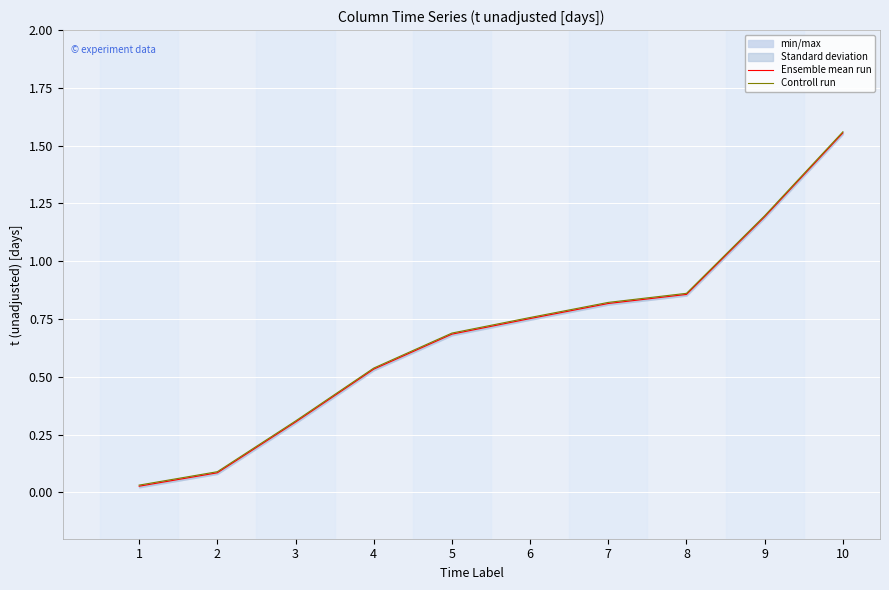

Which label corresponds to the smallest value in the chart?

1